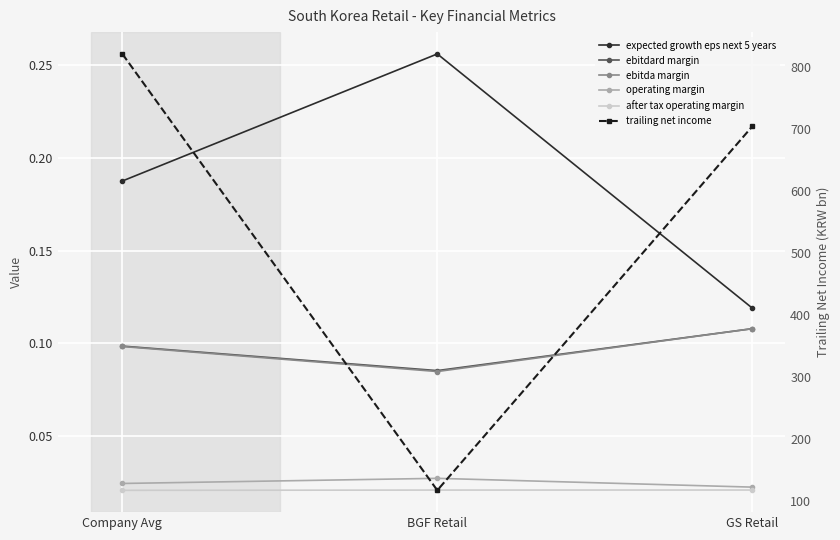

What is the sum of all expected growth eps next 5 years values?

0.6